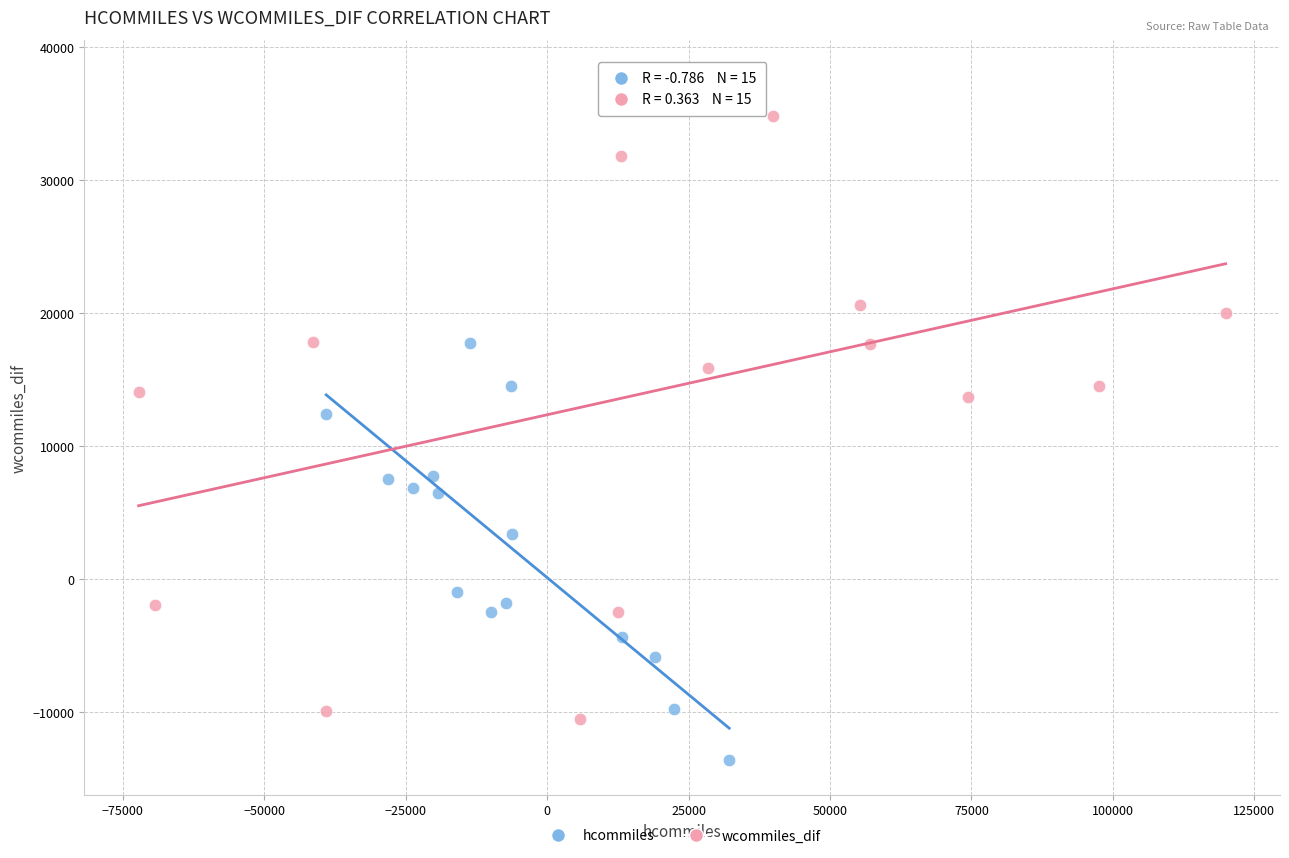

Which series has the widest spread of Y values?

wcommiles_dif